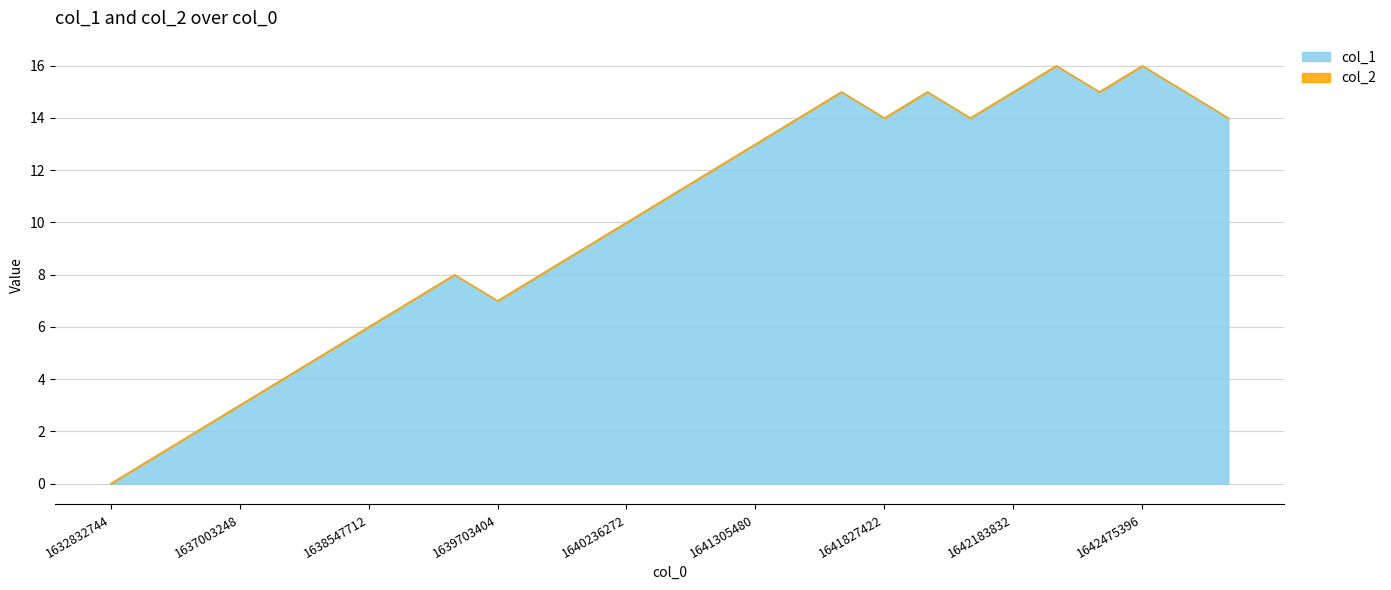

The chart shows a value of 15 at 1643047857. True or false?

True